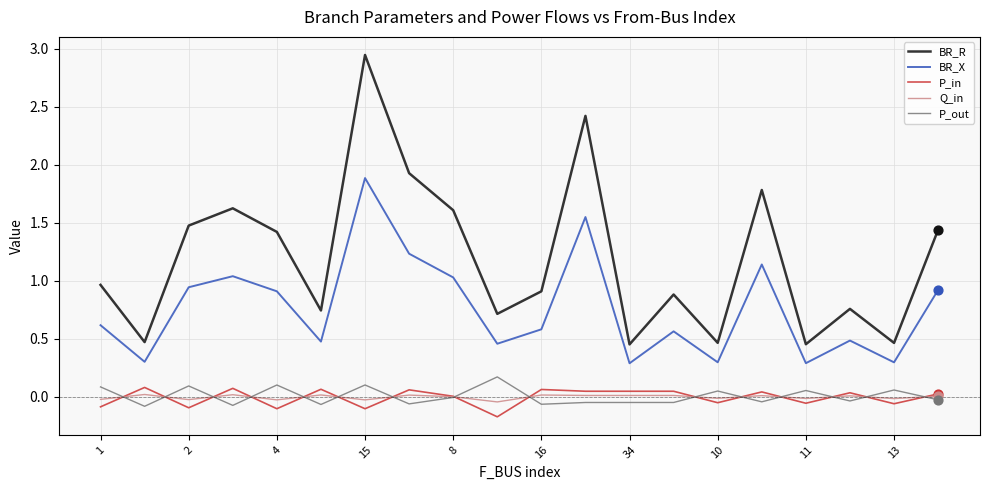

At how many categories does at least one series exceed 1?

9